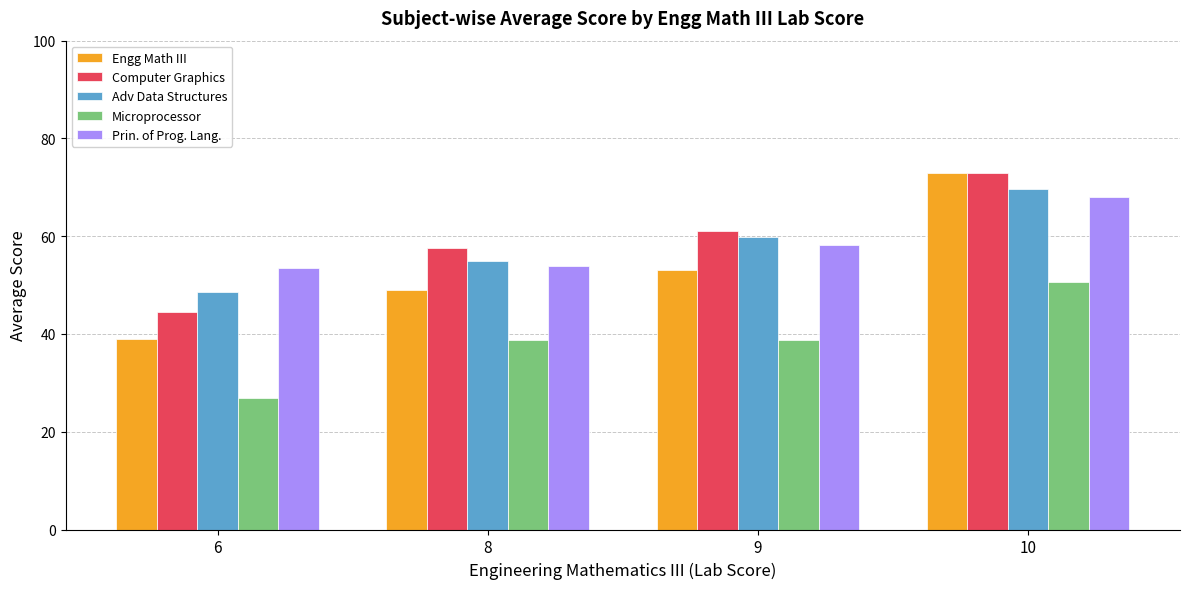

Is it true that Prin. of Prog. Lang. equals 25.6 at 8?

False